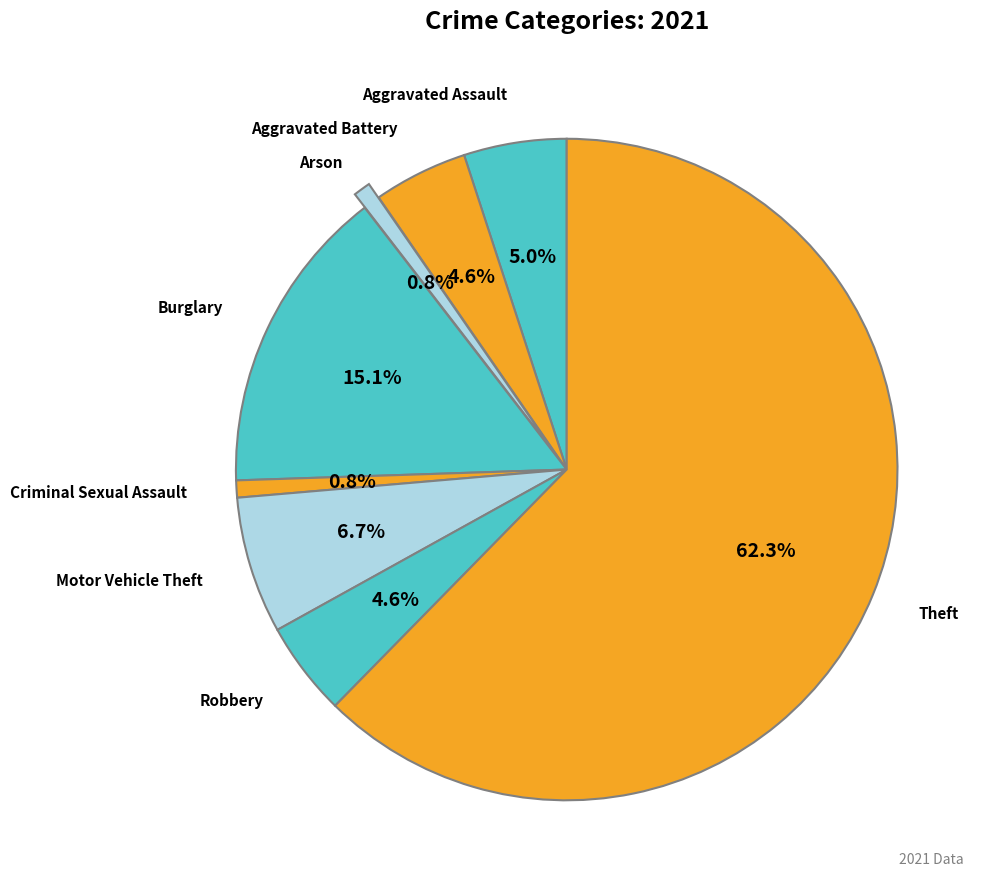

Which slice represents more than half of the pie?

Theft